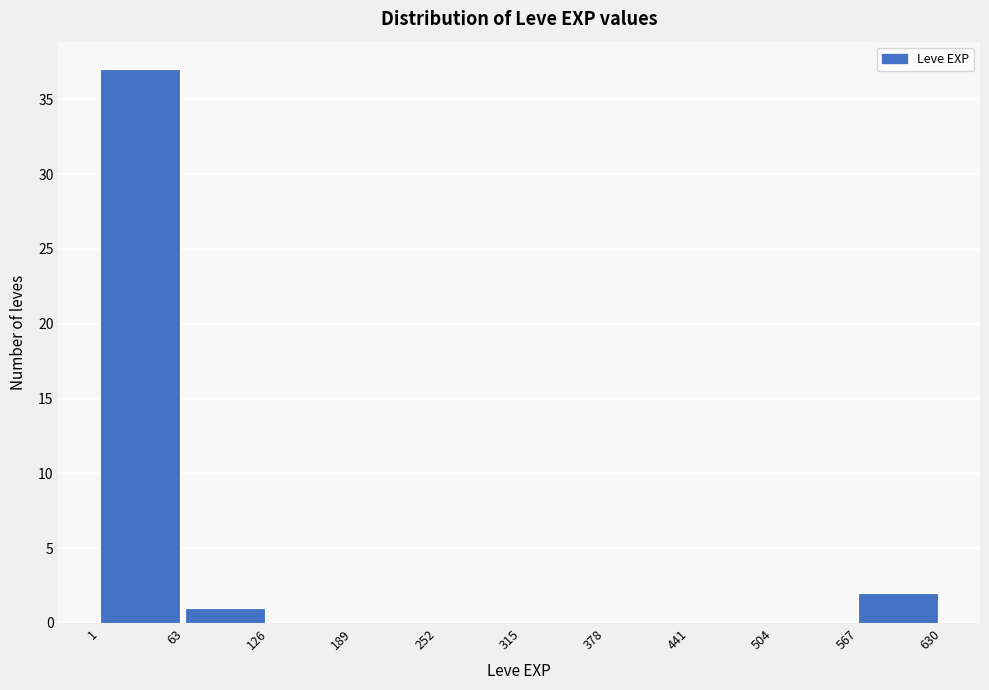

Reading left to right, list every bar in this chart as the range it spans on the x-axis followed by its height. The values are not printed on the chart, so give them approximately, as read against the axis.

1 to 63: 37
63 to 126: 1
126 to 189: 0
189 to 252: 0
252 to 315: 0
315 to 378: 0
378 to 441: 0
441 to 504: 0
504 to 567: 0
567 to 630: 2